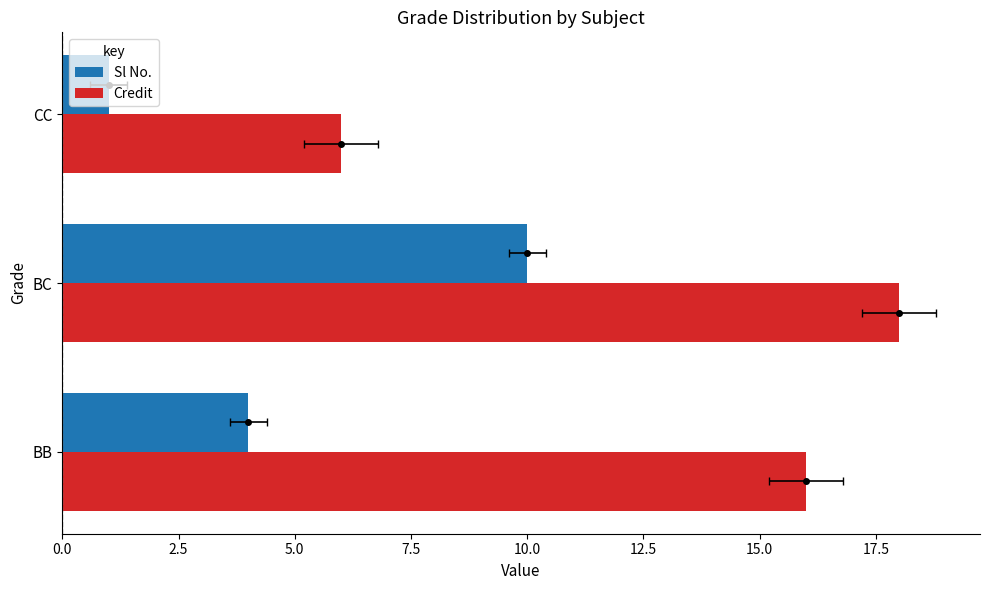

Is the value of Sl No. at BB greater than the value of Credit at CC?

No